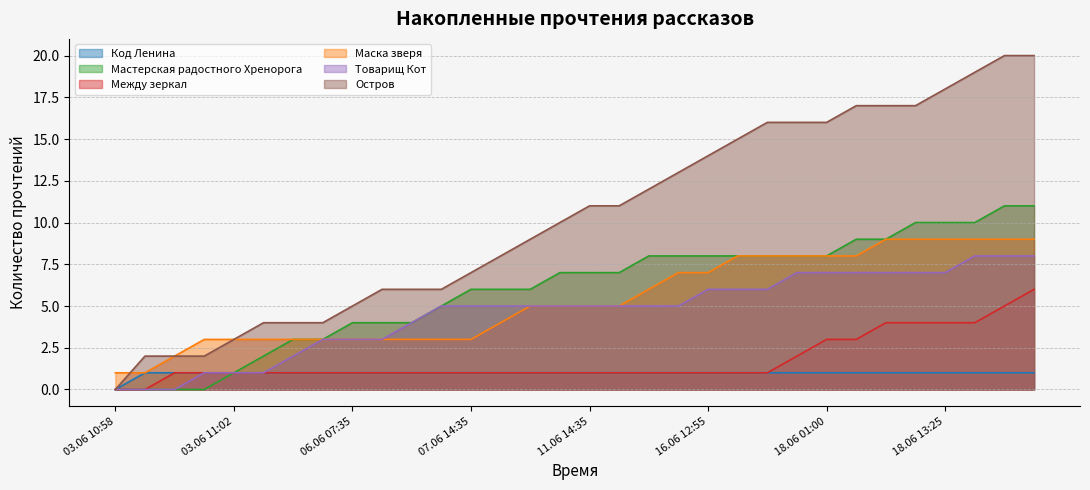

At which label does Код Ленина reach its minimum?

03.06 10:58